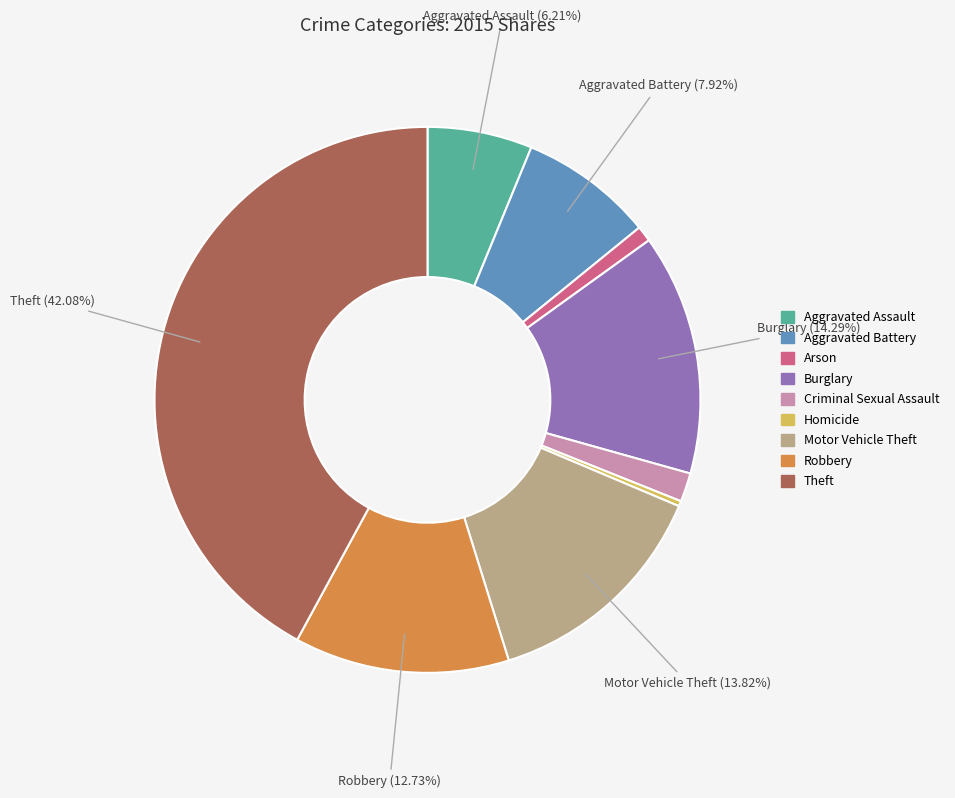

Is it true that Homicide is 0% of the pie?

True